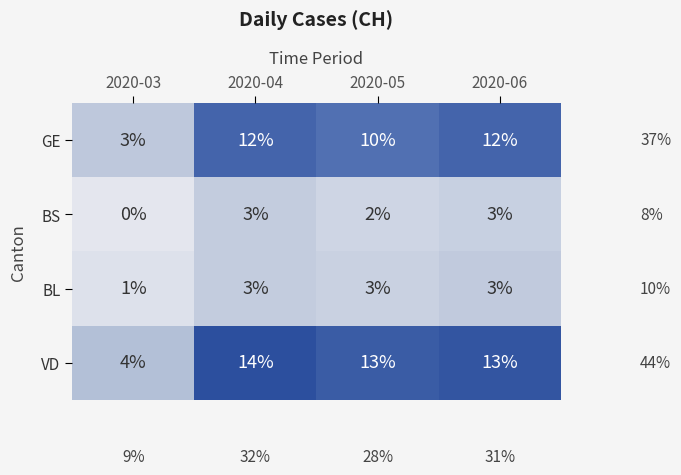

The VD series shows 3 at 2020-05. True or false?

False